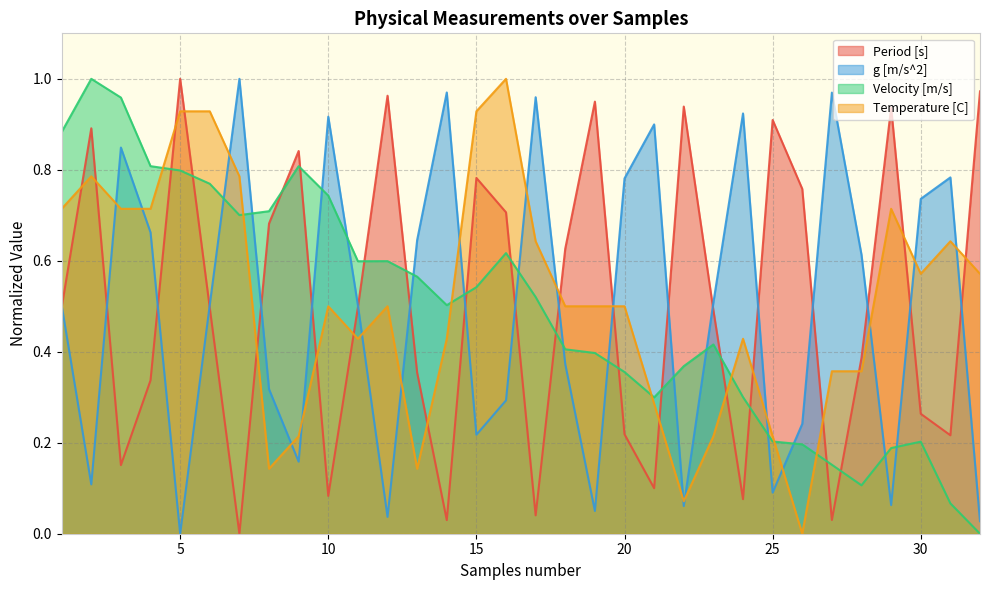

How many intersections are there between Temperature [C] and Period [s]?

17